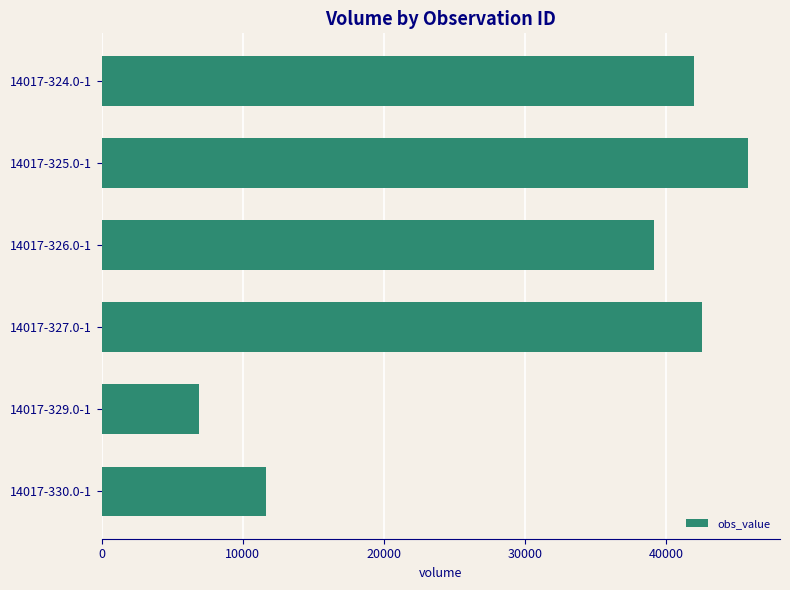

Where is the data nearest to the value 26360?

14017-326.0-1